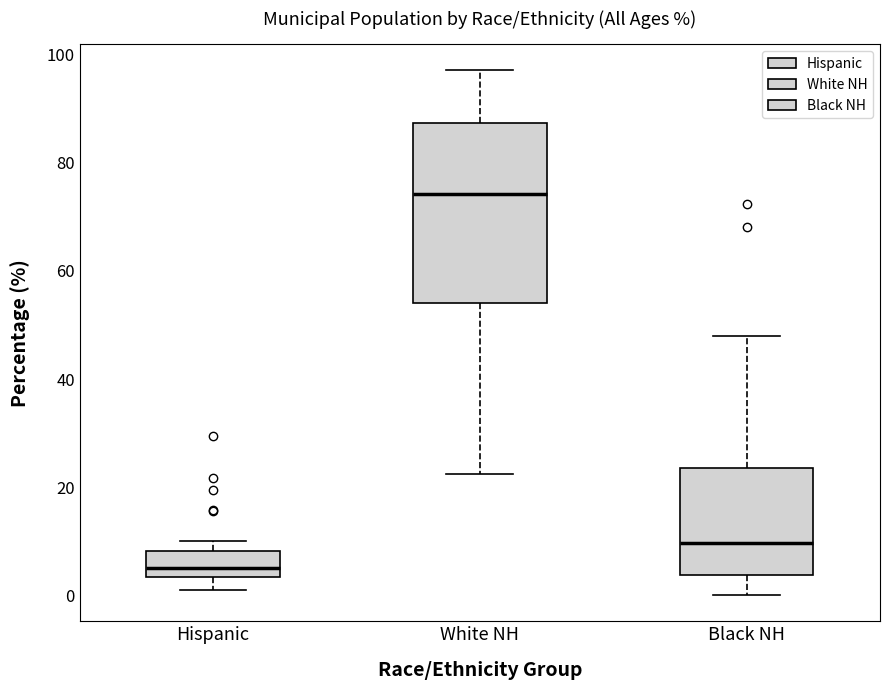

Where is the lower edge of the box for Black NH on the y-axis? The values are not printed on the chart, so give them approximately, as read against the axis.

4